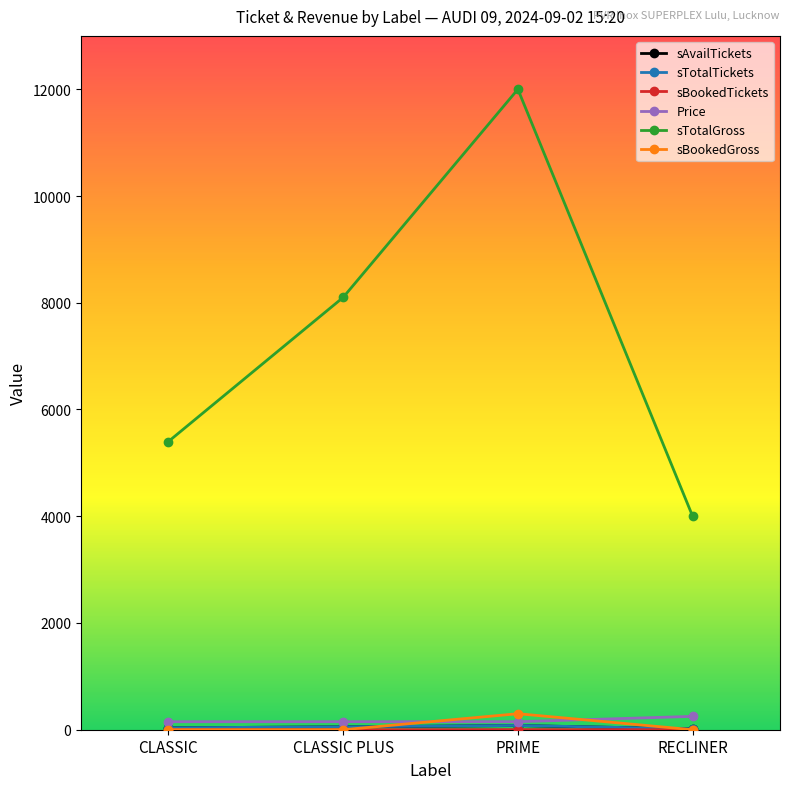

True or false: sTotalGross and sBookedGross cross at least once.

False